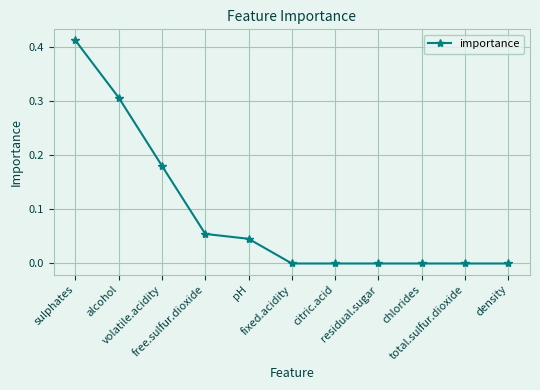

What is the sum of all values?

1.0